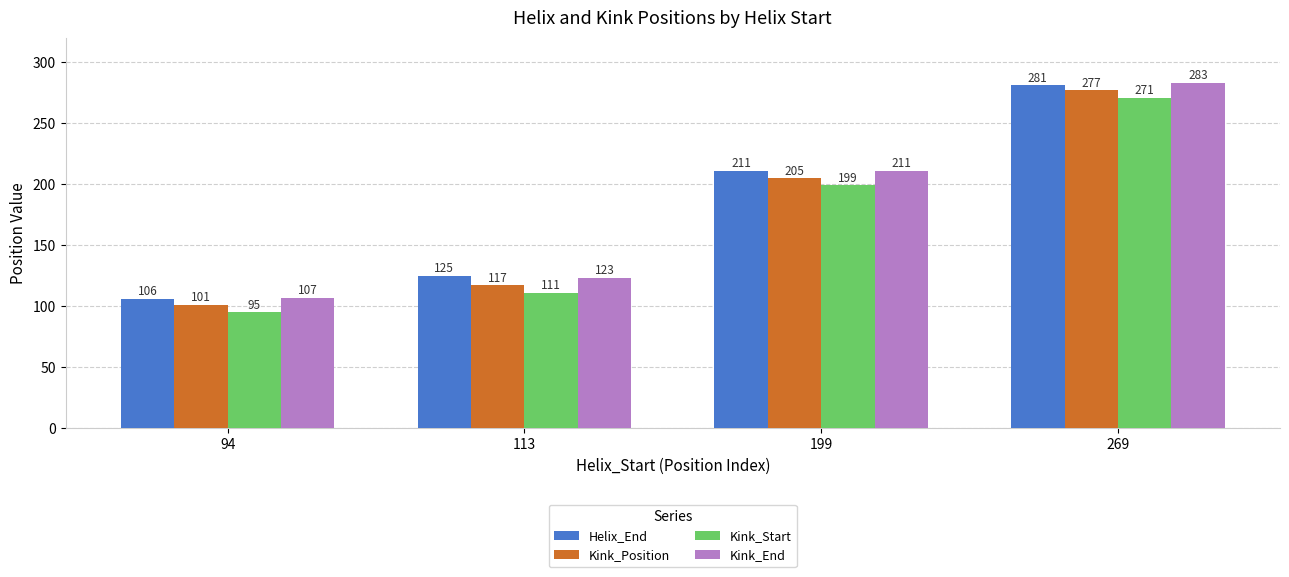

What is the difference between the highest and lowest values at 269?

12